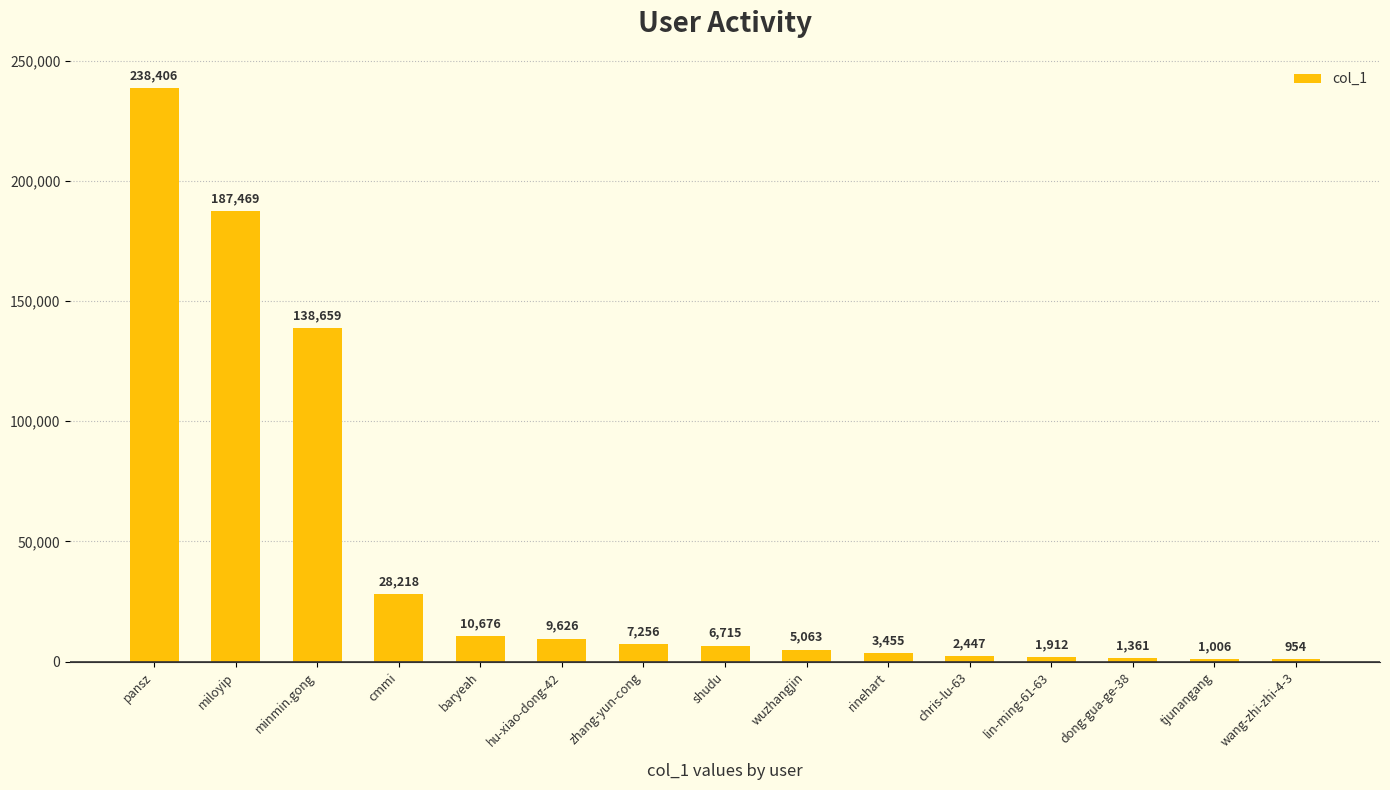

The value at cmmi is 28218. True or false?

True